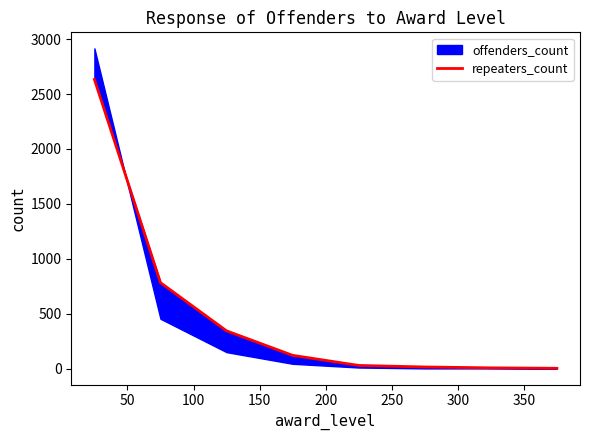

What is the average value?

491